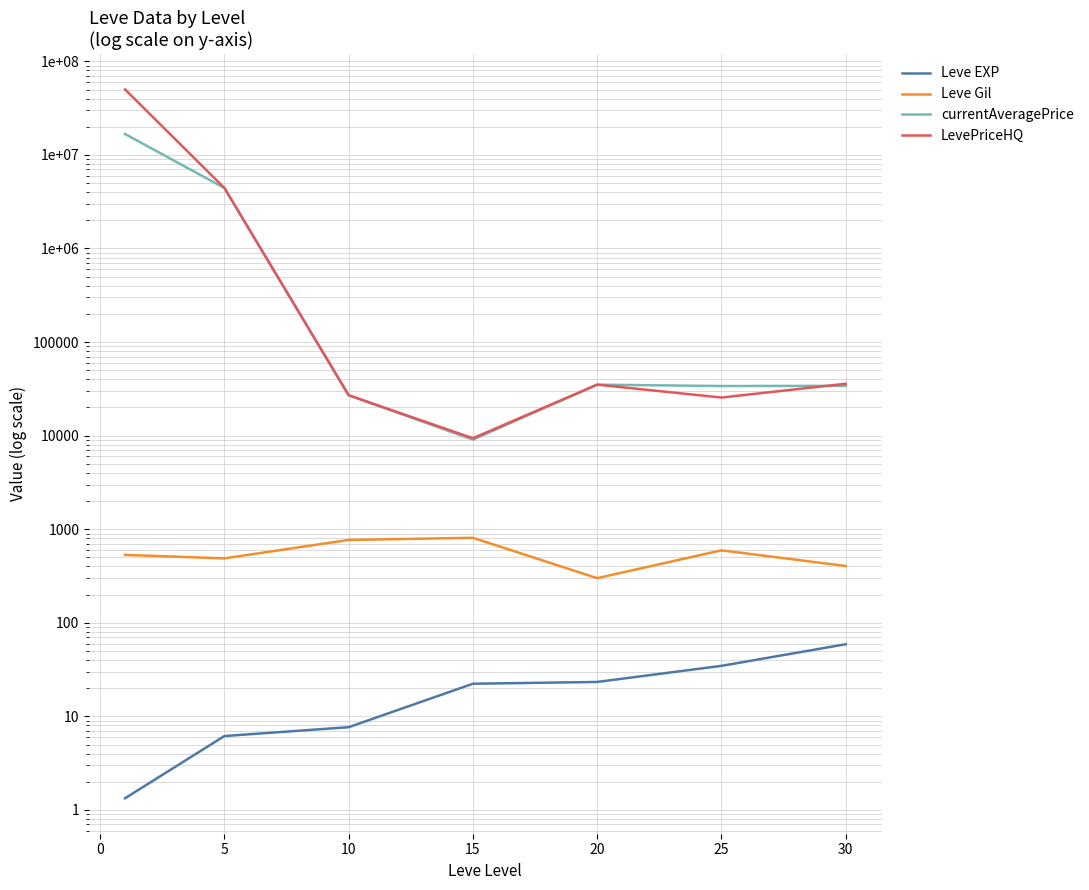

At how many categories does at least one series exceed 17767500?

1